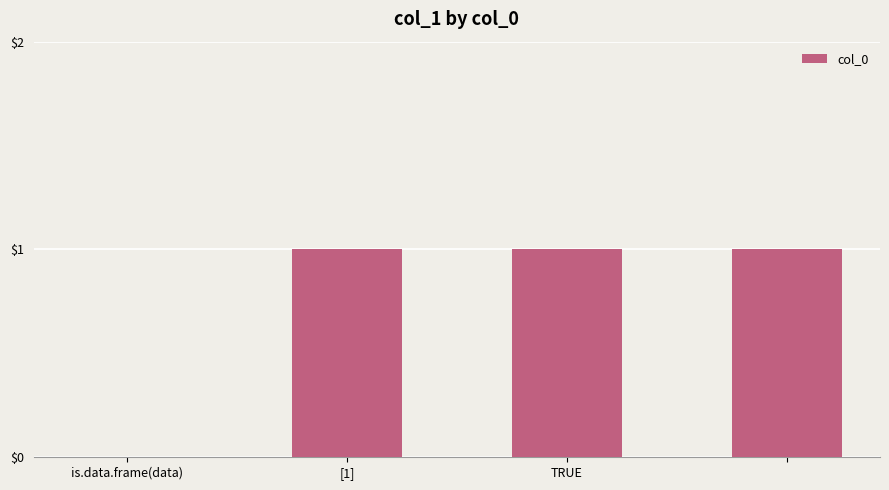

What is the sum of all values?

3